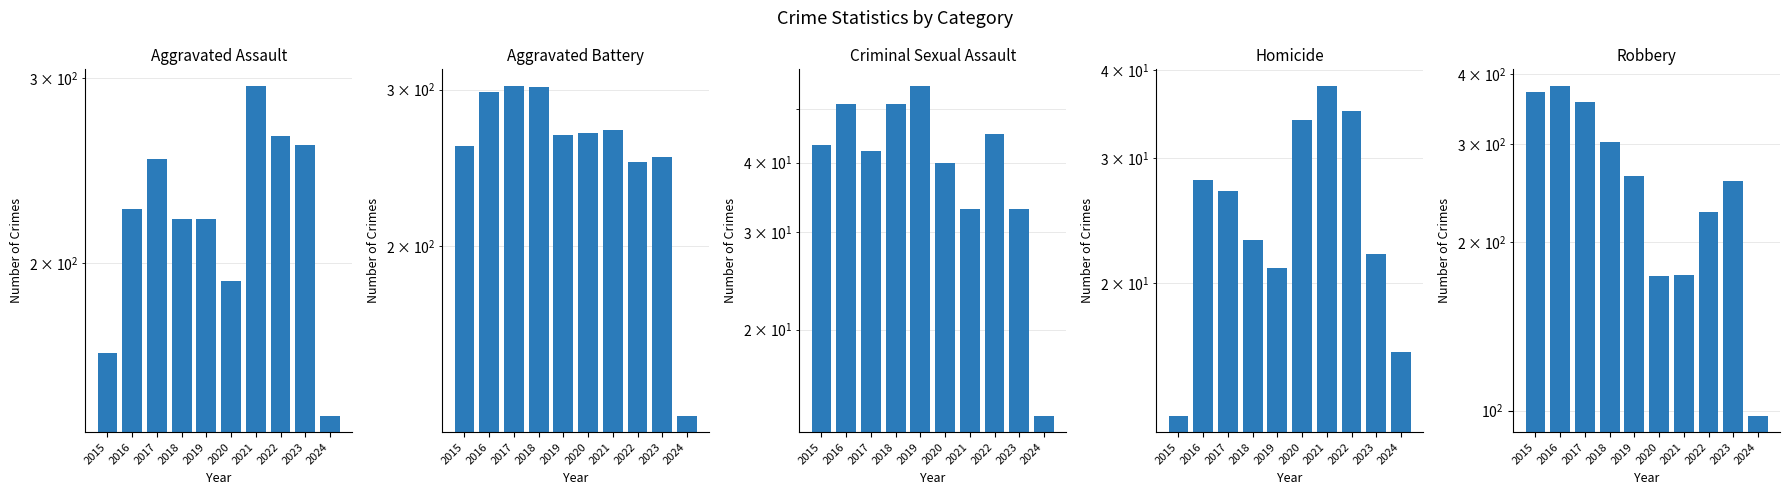

What is the greatest value displayed?

381